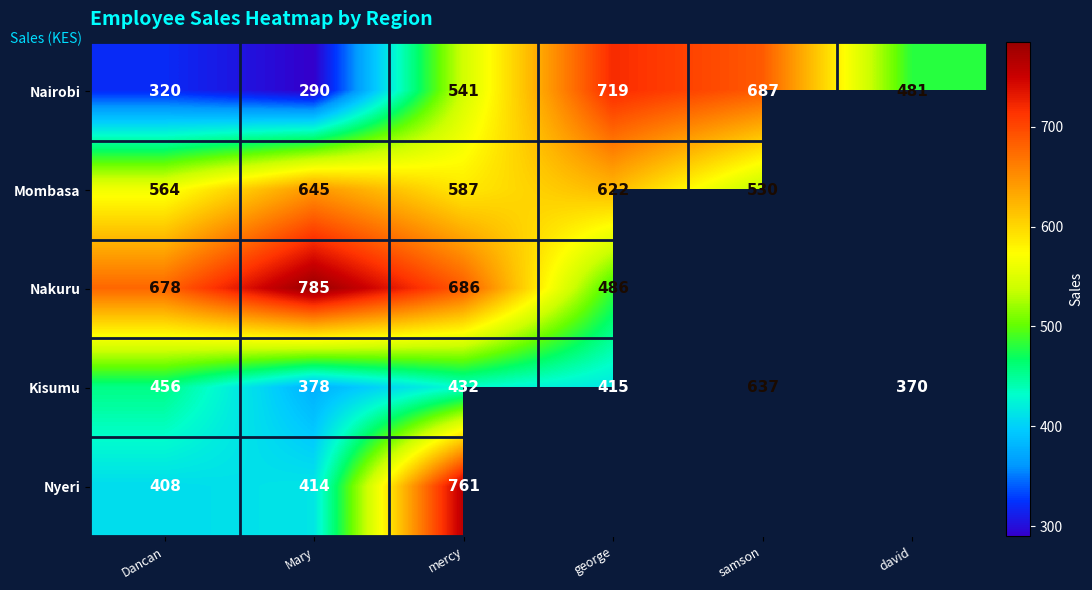

What is the sum of the Nakuru values at Mary and mercy?

1471